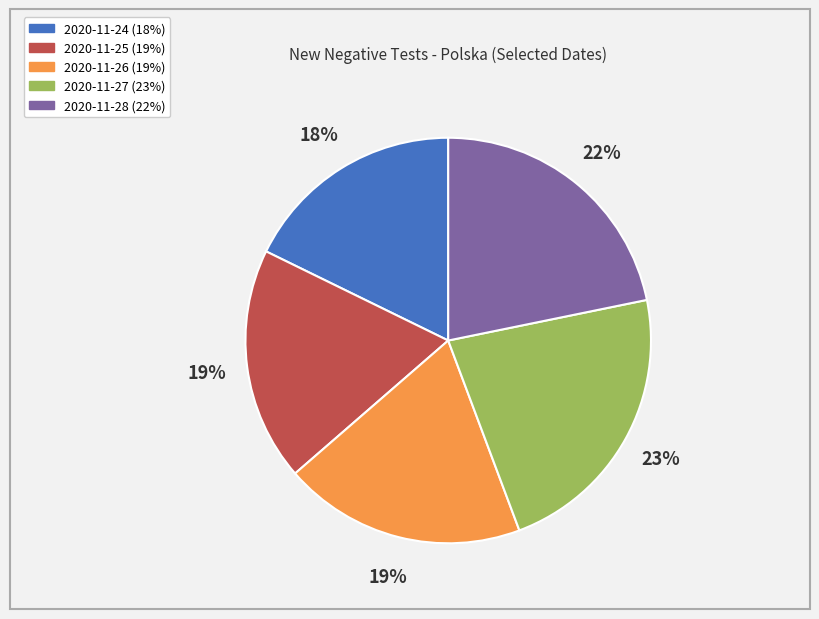

Between 2020-11-28 and 2020-11-27, which is larger?

2020-11-27